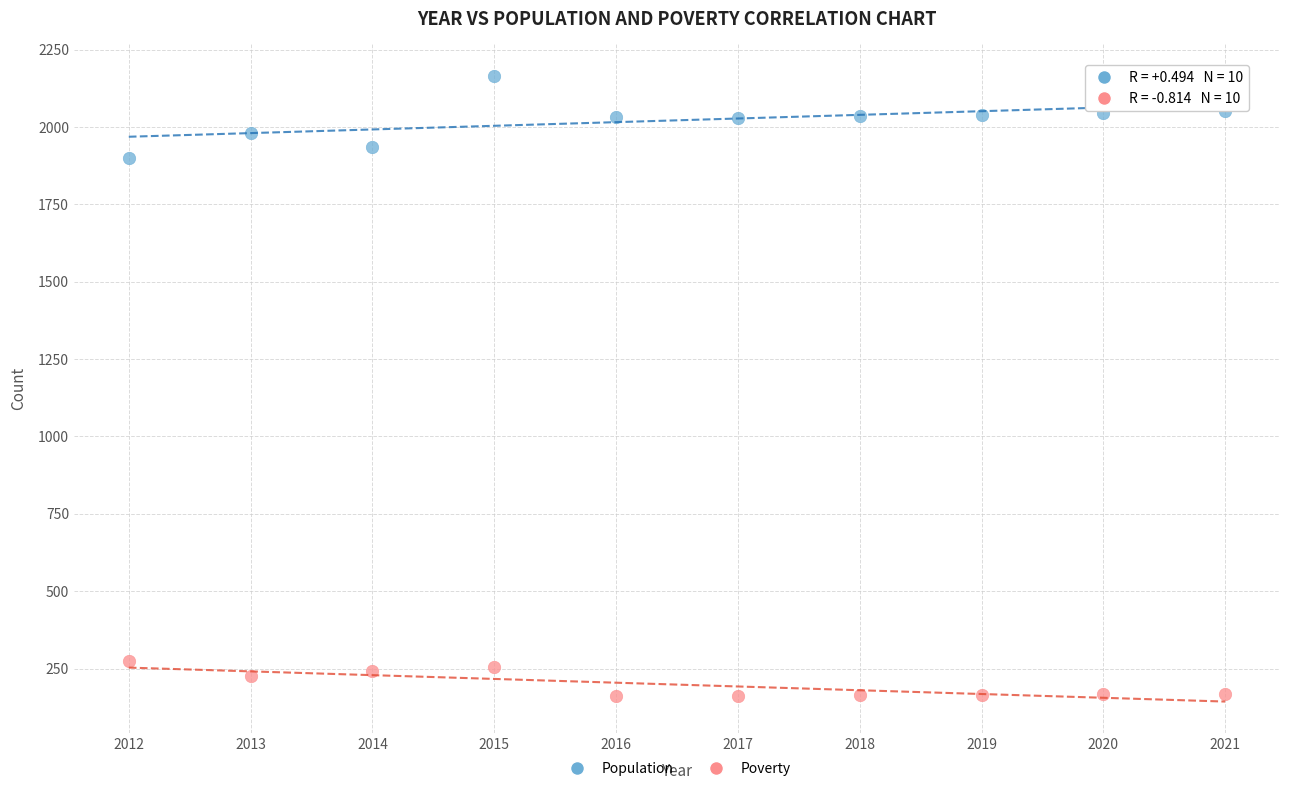

What are all the series names shown in the legend?

Population, Poverty